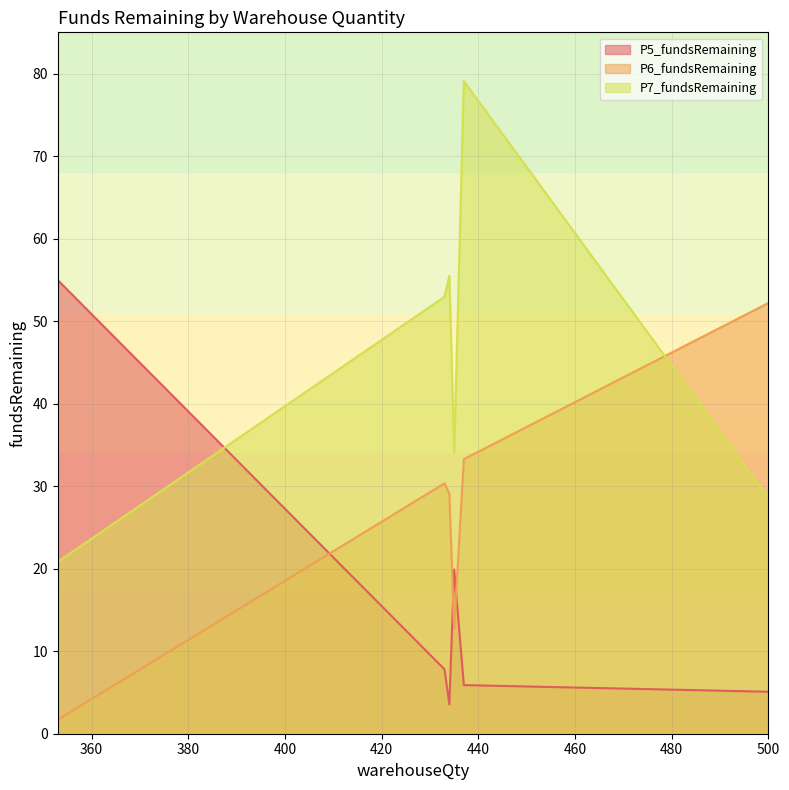

Between 437 and 353, which is larger?

353